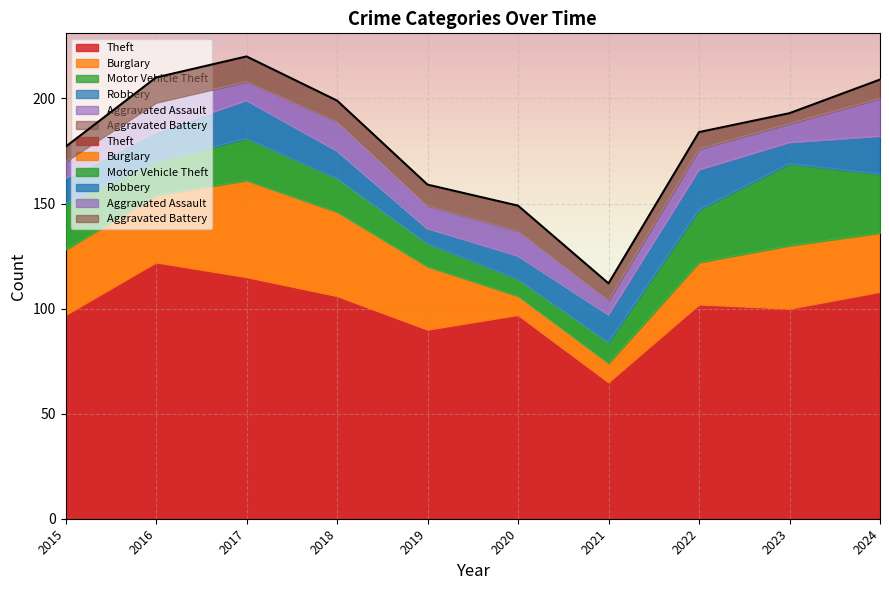

Which category has the lowest value in the Motor Vehicle Theft series?

2020